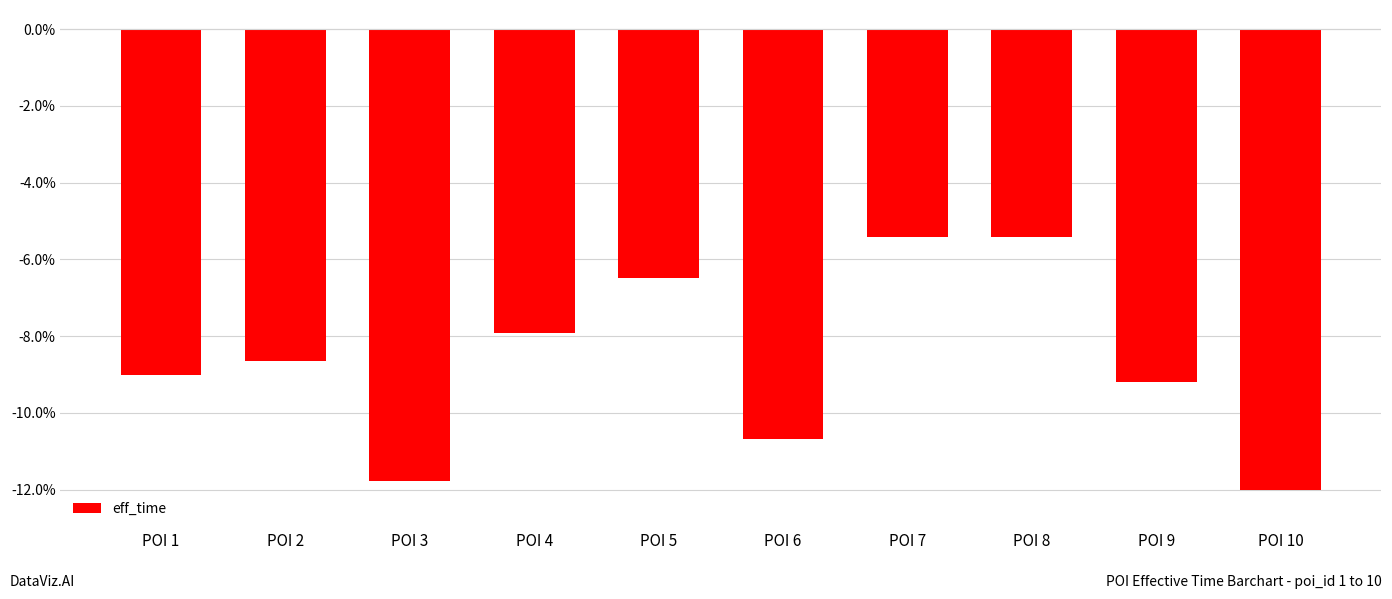

What is the difference between the maximum and minimum values?

6.6